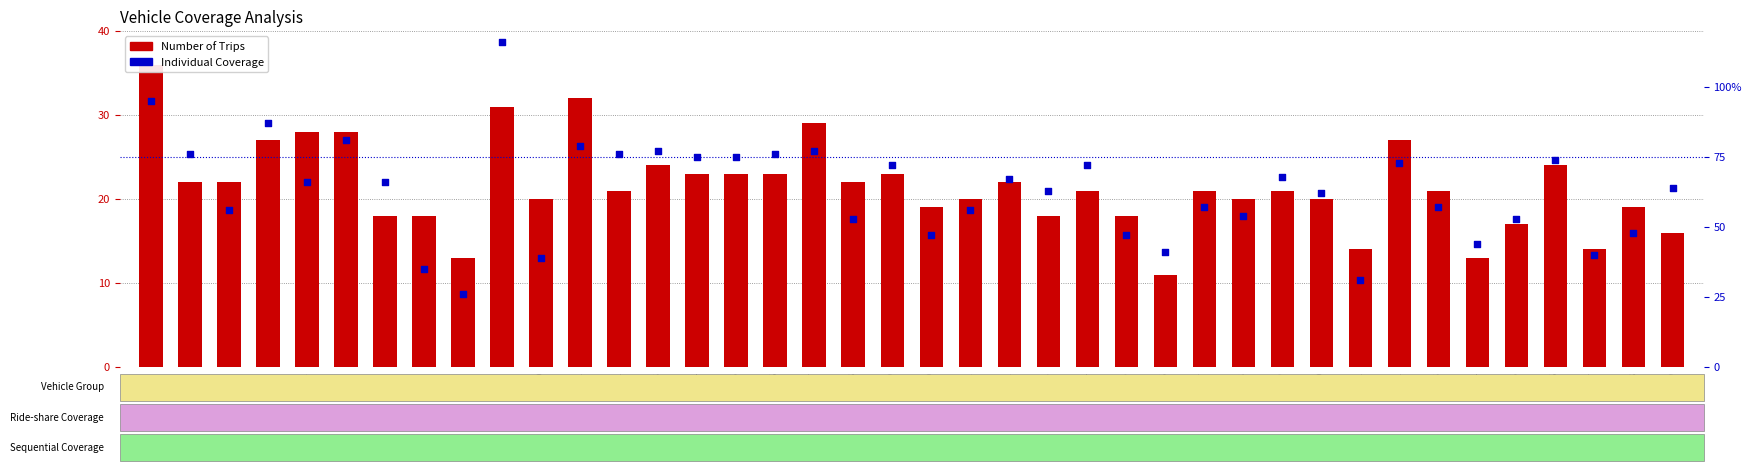

Which series contains the lowest Y value?

Number of Trips